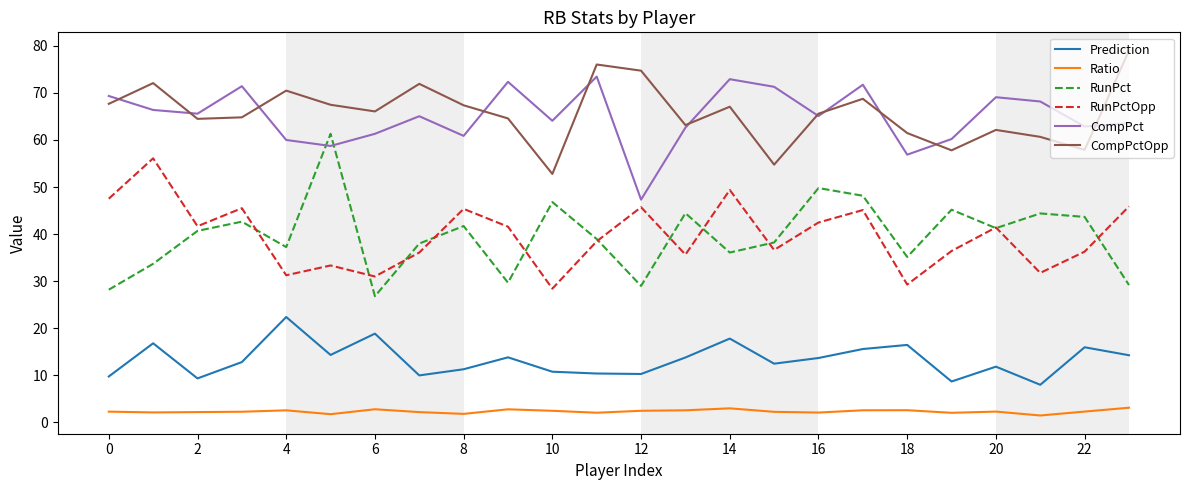

What is the maximum value shown in the chart?

79.0